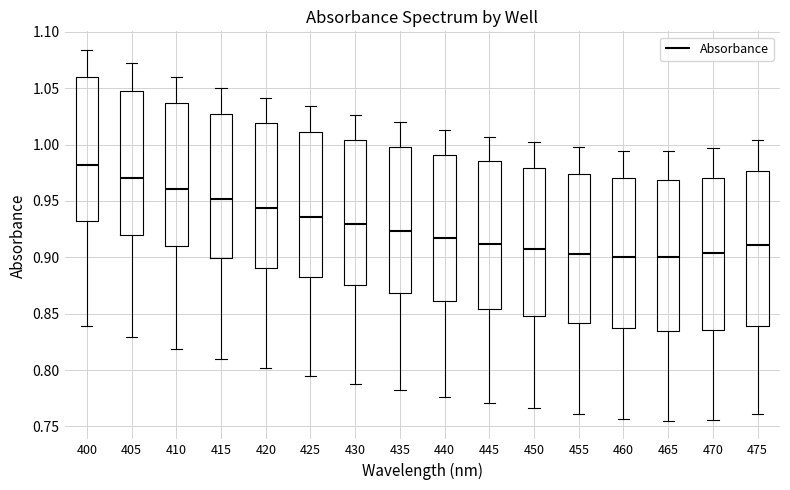

Which box has the highest median line?

400